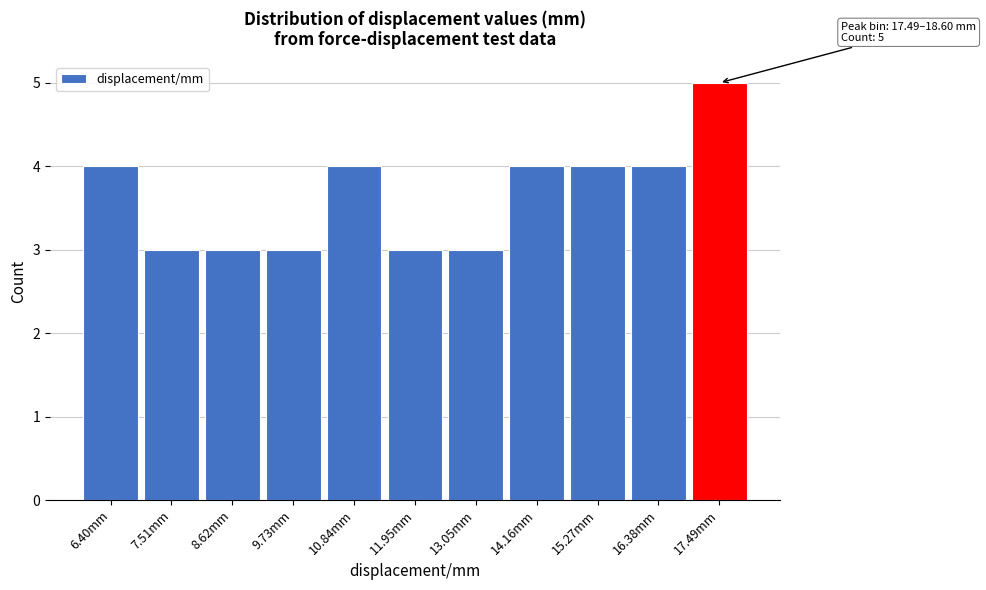

Reading right to left, what are all the values shown in this chart?

17.49mm=5	16.38mm=4	15.27mm=4	14.16mm=4	13.05mm=3	11.95mm=3	10.84mm=4	9.73mm=3	8.62mm=3	7.51mm=3	6.40mm=4